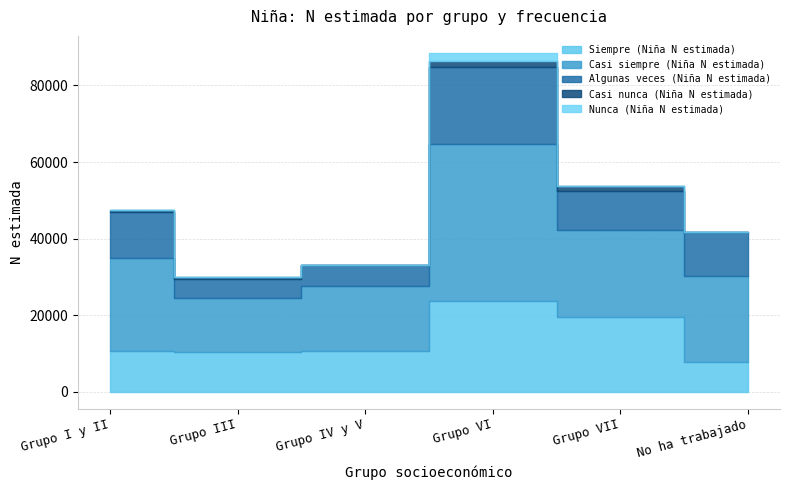

True or false: Casi siempre (Niña N estimada) has a value of 41028 at Grupo VI.

True